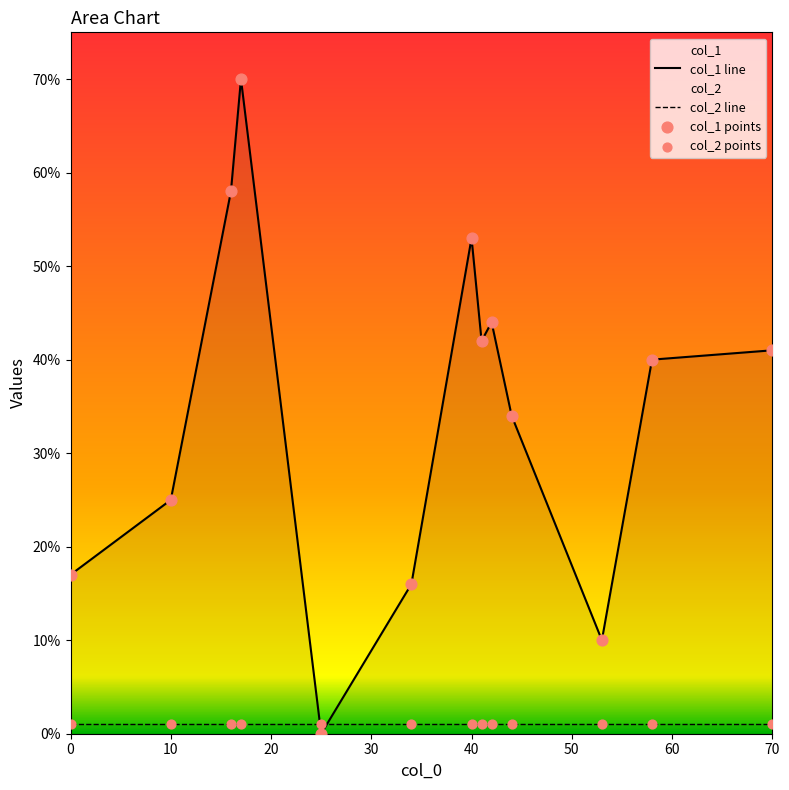

Which series has the largest total across all categories?

col_1 line